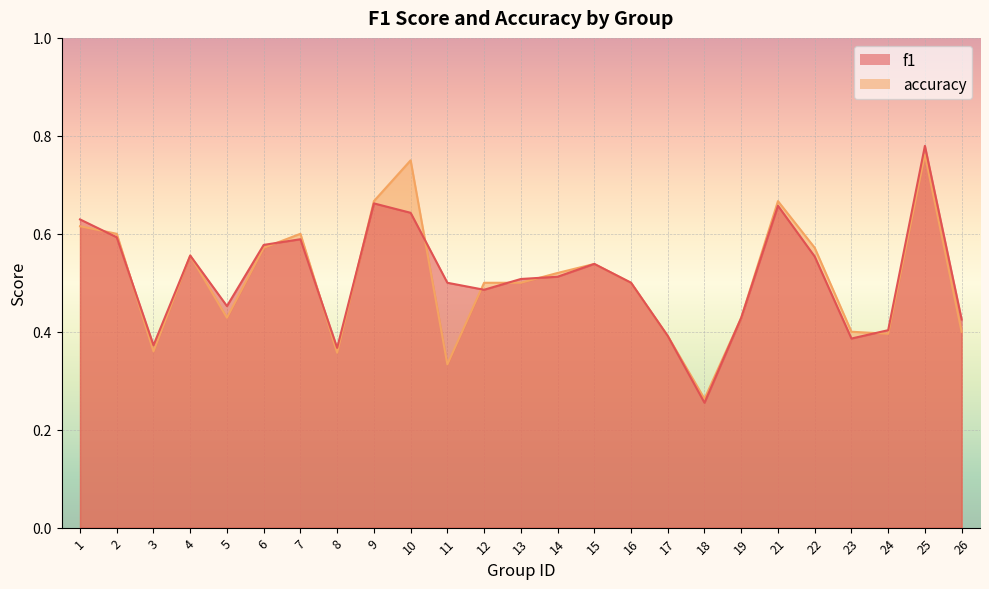

Between 7 and 12, which series saw the biggest shift?

f1